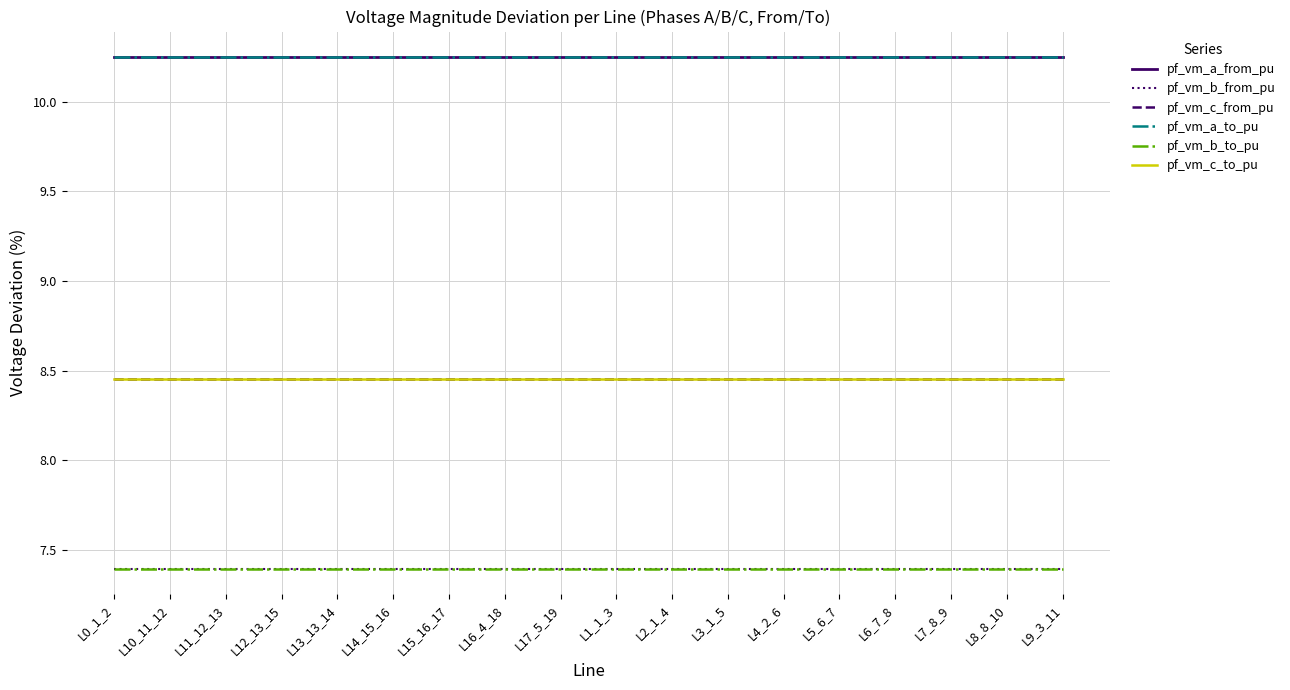

What is the highest value of the pf_vm_b_from_pu series?

7.4